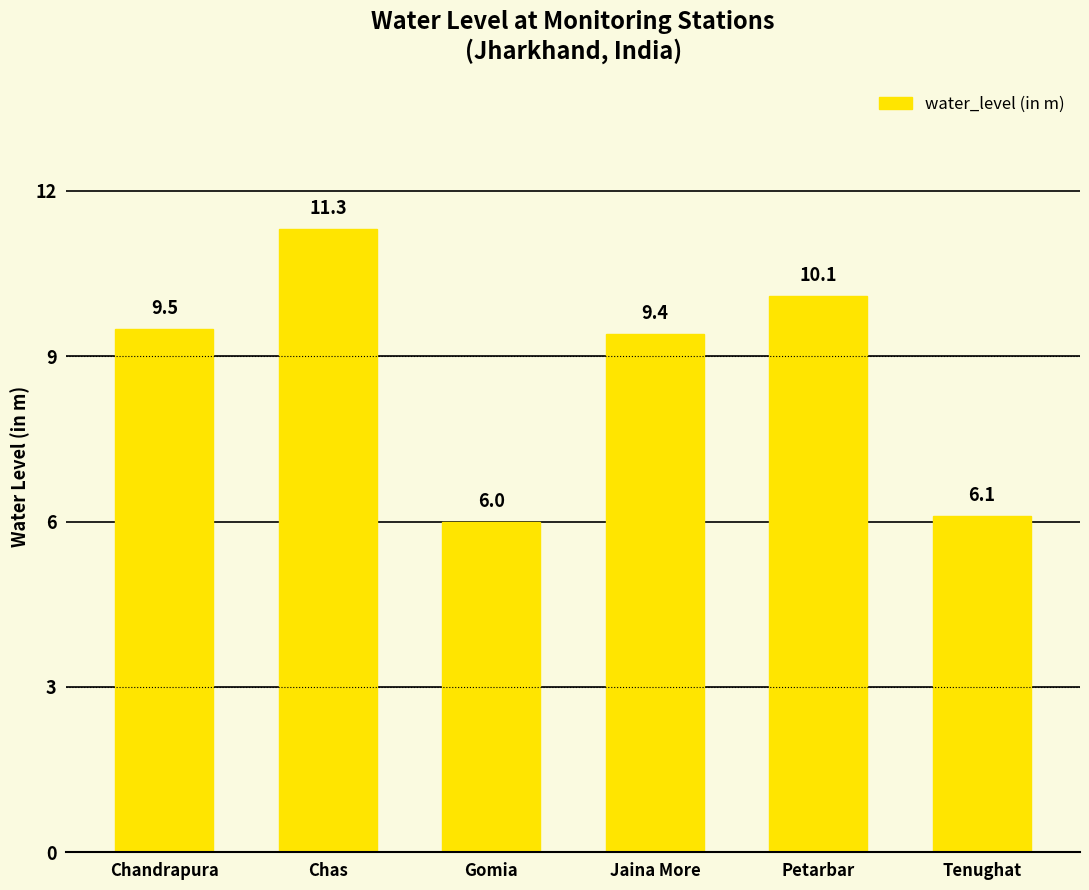

What position from the right is Chandrapura?

6